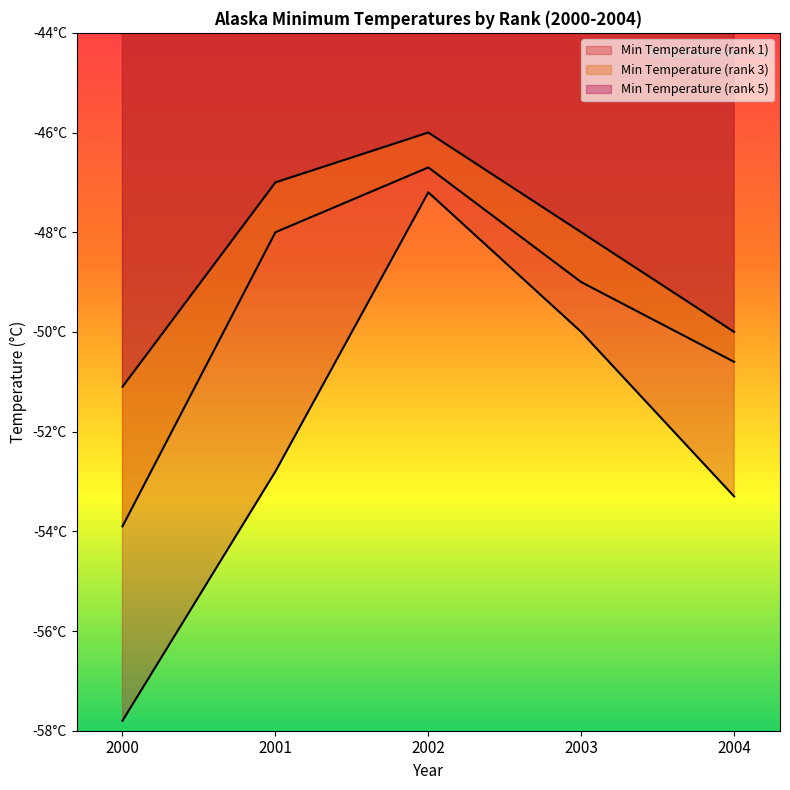

Does the chart display data point markers on the line(s)?

No